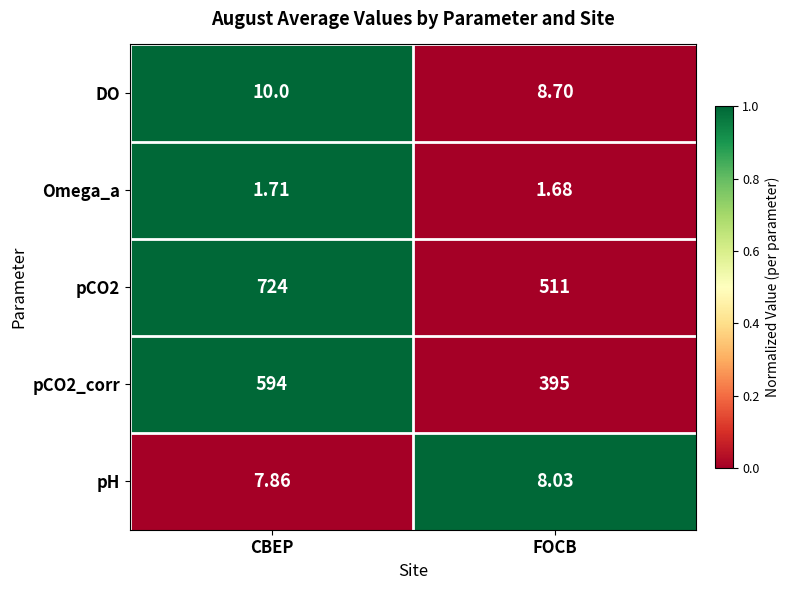

How many categories are shown in the chart?

2